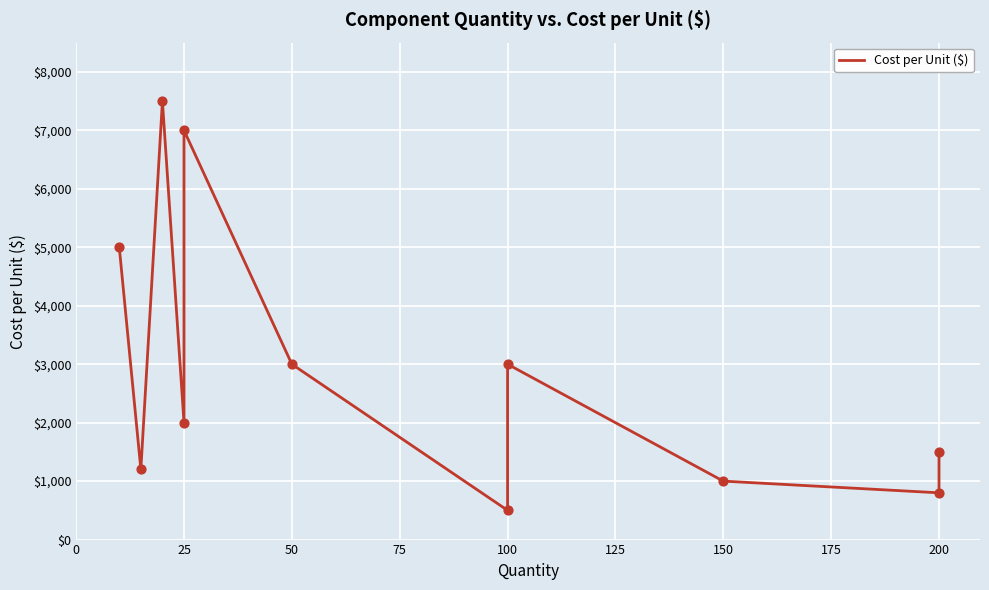

Approximately how many times larger is the value at 25 compared to 125?

0.4